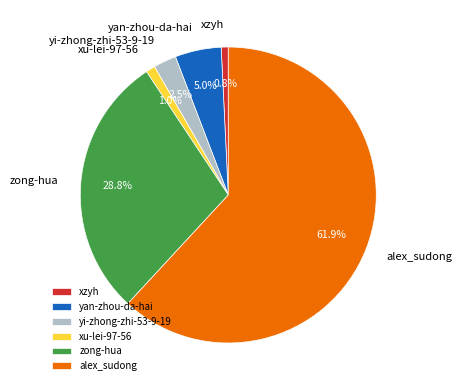

To the nearest percent, what percentage of the pie is alex_sudong?

62%